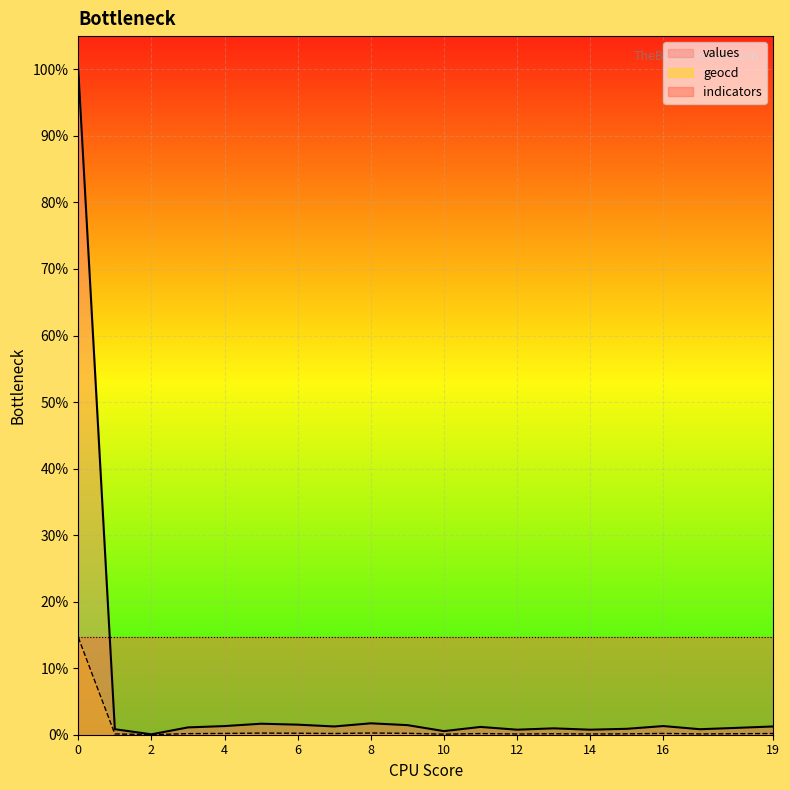

True or false: geocd and values intersect in this chart.

False